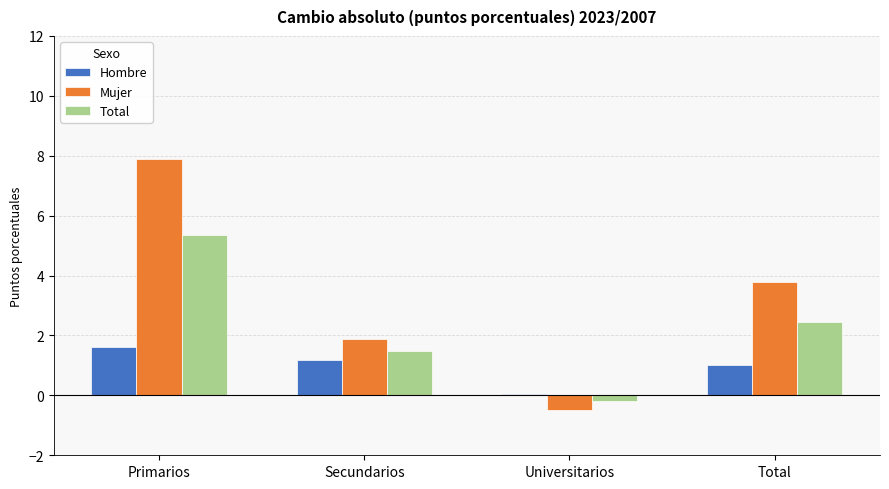

Rank the series by their average value, from highest to lowest.

Mujer, Total, Hombre